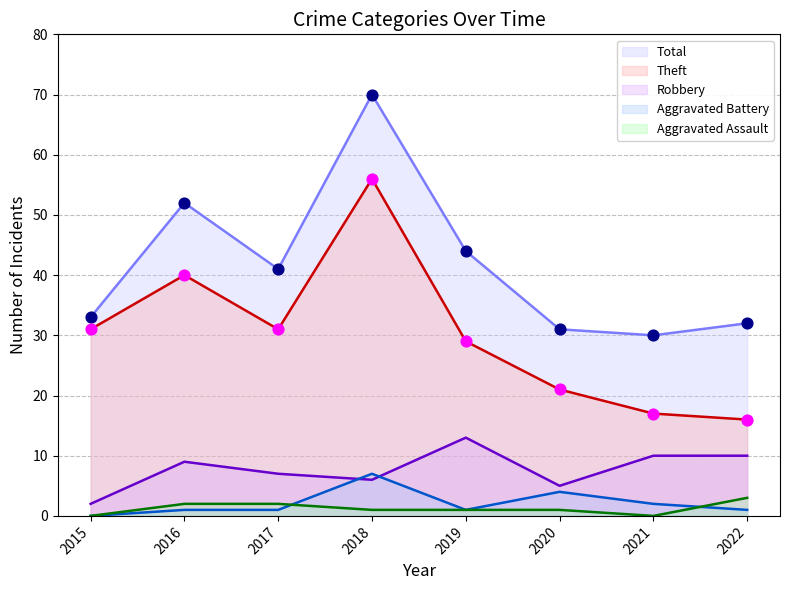

What are all the series names shown in the legend?

Total, Theft, Robbery, Aggravated Battery, Aggravated Assault